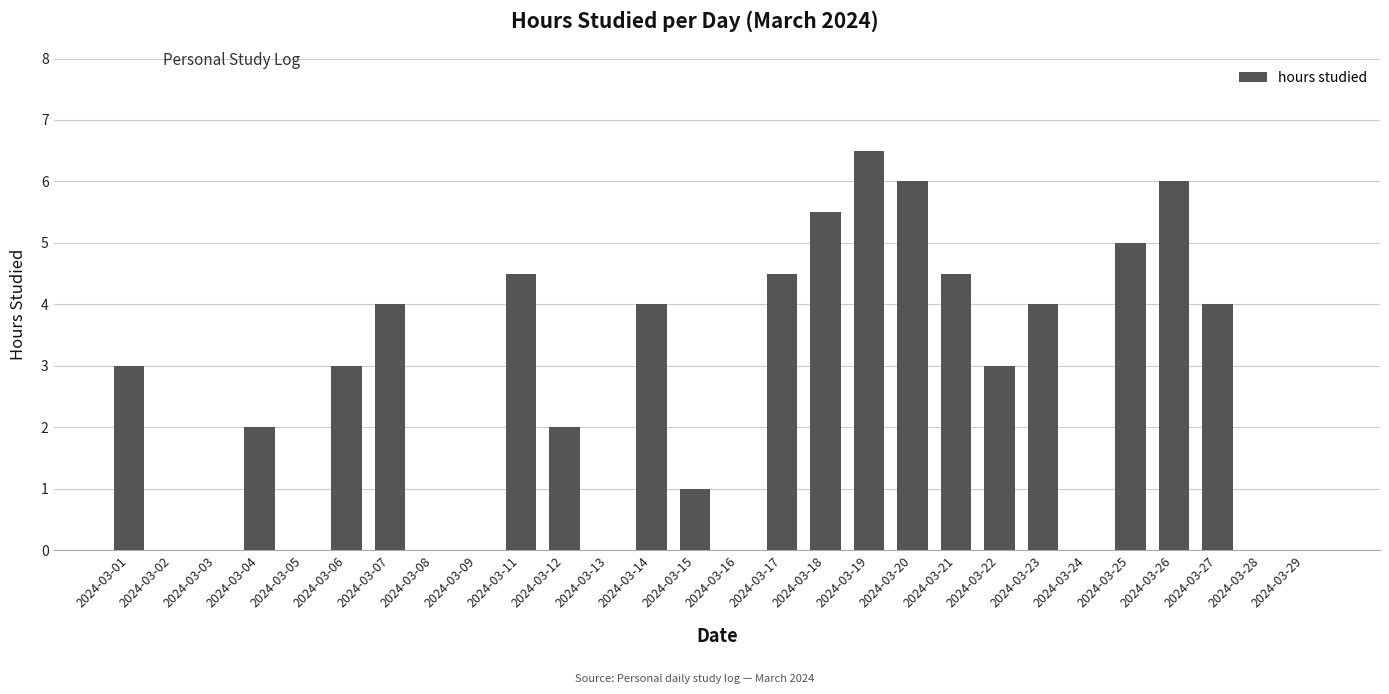

What is the maximum value shown in the chart?

6.5